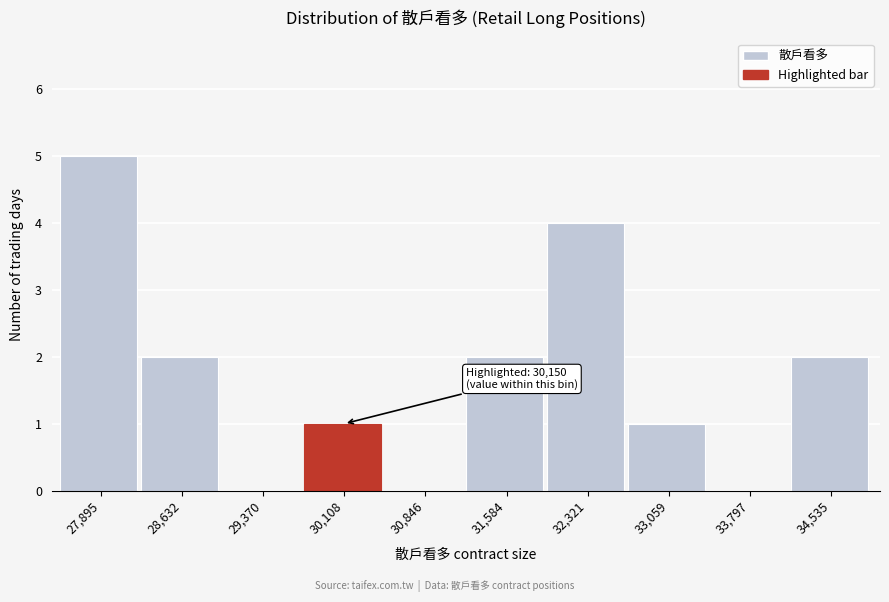

Reading left to right, list all the values displayed in this chart.

27,895=5	28,632=2	29,370=0	30,108=1	30,846=0	31,584=2	32,321=4	33,059=1	33,797=0	34,535=2